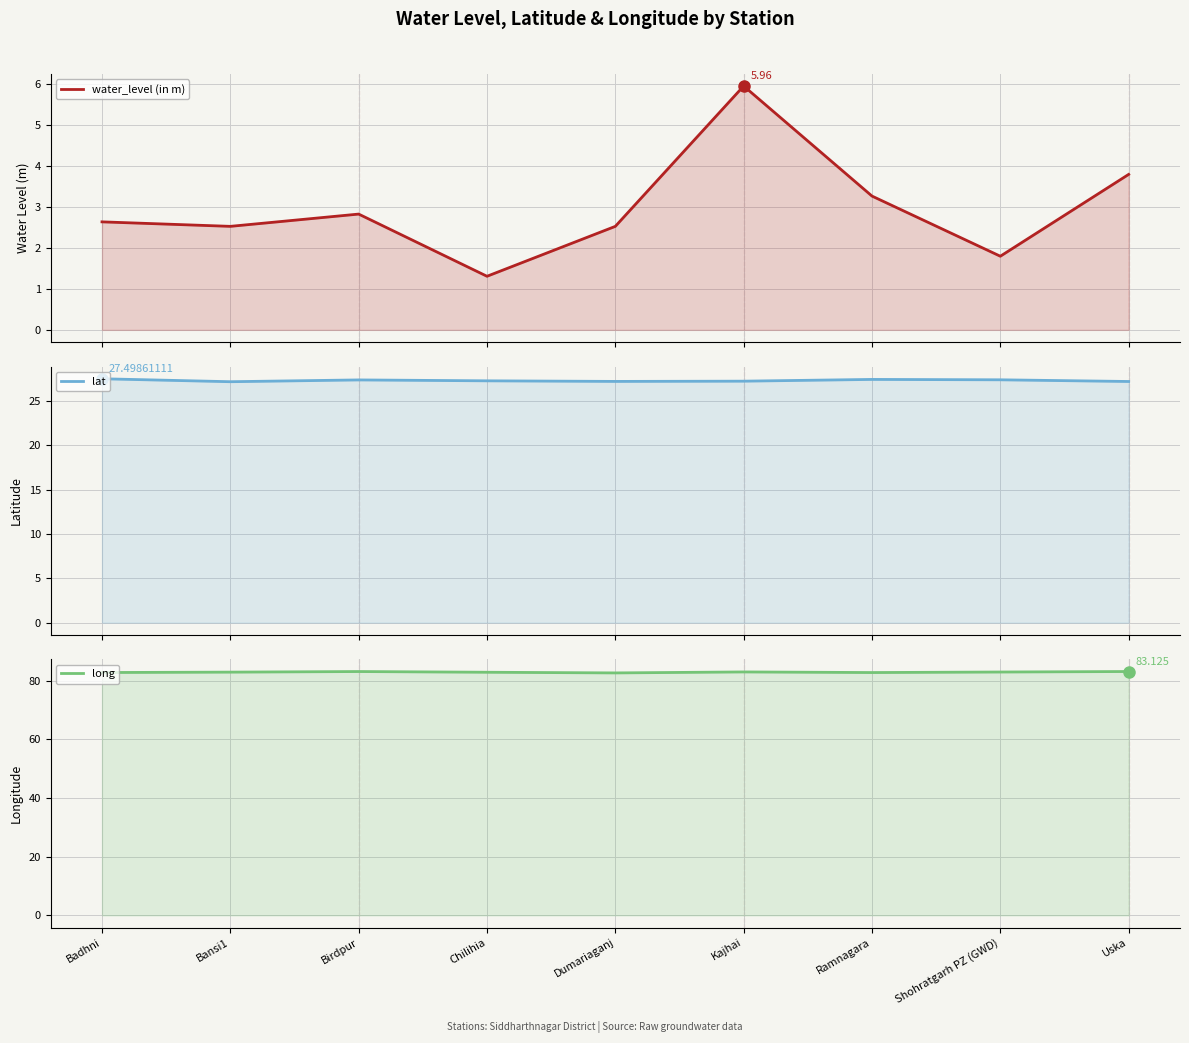

Rank the series at Dumariaganj from lowest to highest value.

water_level (in m), lat, long